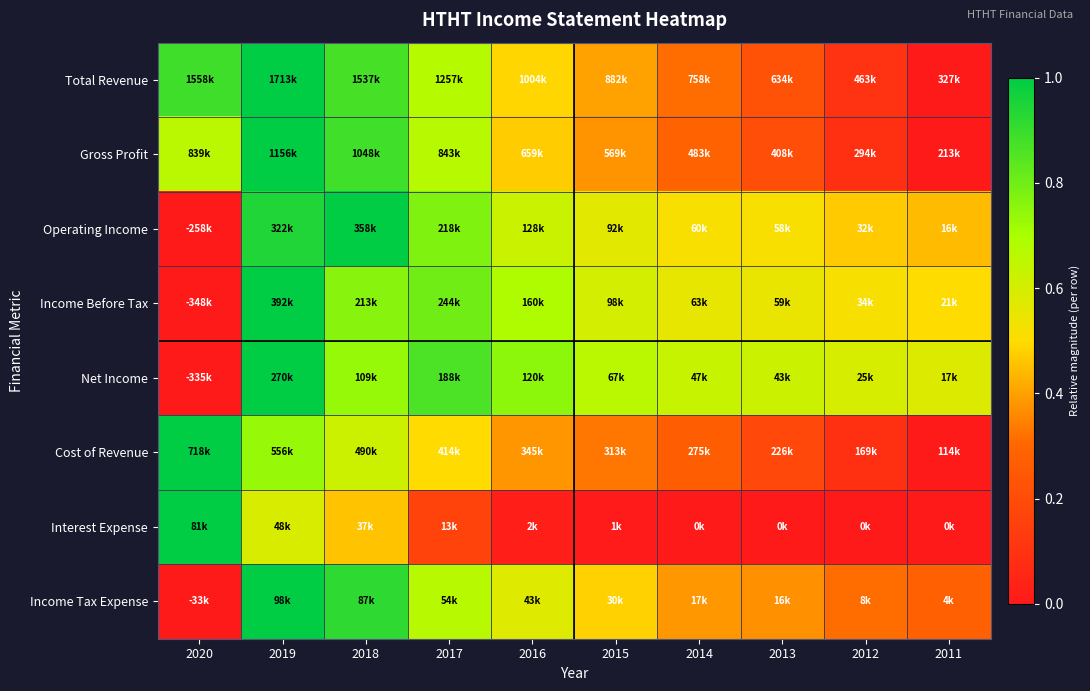

Reading left to right, what are all the values shown in this chart?

Total Revenue: 2020=0.9	2019=1.0	2018=0.9	2017=0.7	2016=0.5	2015=0.4	2014=0.3	2013=0.2	2012=0.1	2011=0.0
Gross Profit: 2020=0.7	2019=1.0	2018=0.9	2017=0.7	2016=0.5	2015=0.4	2014=0.3	2013=0.2	2012=0.1	2011=0.0
Operating Income: 2020=0.0	2019=0.9	2018=1.0	2017=0.8	2016=0.6	2015=0.6	2014=0.5	2013=0.5	2012=0.5	2011=0.4
Income Before Tax: 2020=0.0	2019=1.0	2018=0.8	2017=0.8	2016=0.7	2015=0.6	2014=0.6	2013=0.6	2012=0.5	2011=0.5
Net Income: 2020=0.0	2019=1.0	2018=0.7	2017=0.9	2016=0.8	2015=0.7	2014=0.6	2013=0.6	2012=0.6	2011=0.6
Cost of Revenue: 2020=1.0	2019=0.7	2018=0.6	2017=0.5	2016=0.4	2015=0.3	2014=0.3	2013=0.2	2012=0.1	2011=0.0
Interest Expense: 2020=1.0	2019=0.6	2018=0.5	2017=0.2	2016=0.0	2015=0.0	2014=0.0	2013=0.0	2012=0.0	2011=0.0
Income Tax Expense: 2020=0.0	2019=1.0	2018=0.9	2017=0.7	2016=0.6	2015=0.5	2014=0.4	2013=0.4	2012=0.3	2011=0.3